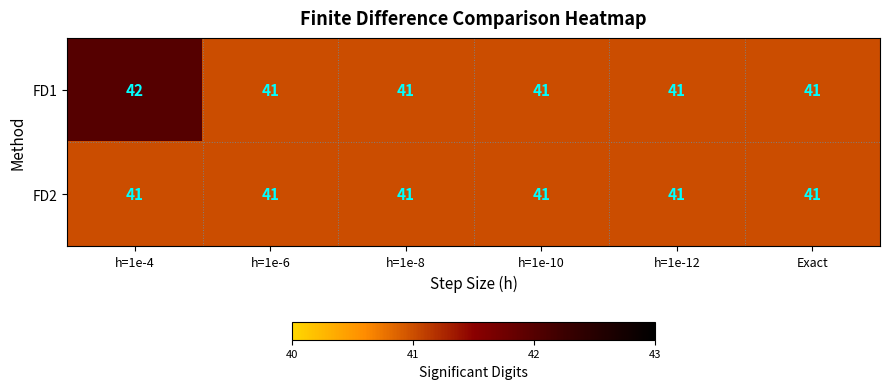

Which series has the largest total across all categories?

FD1